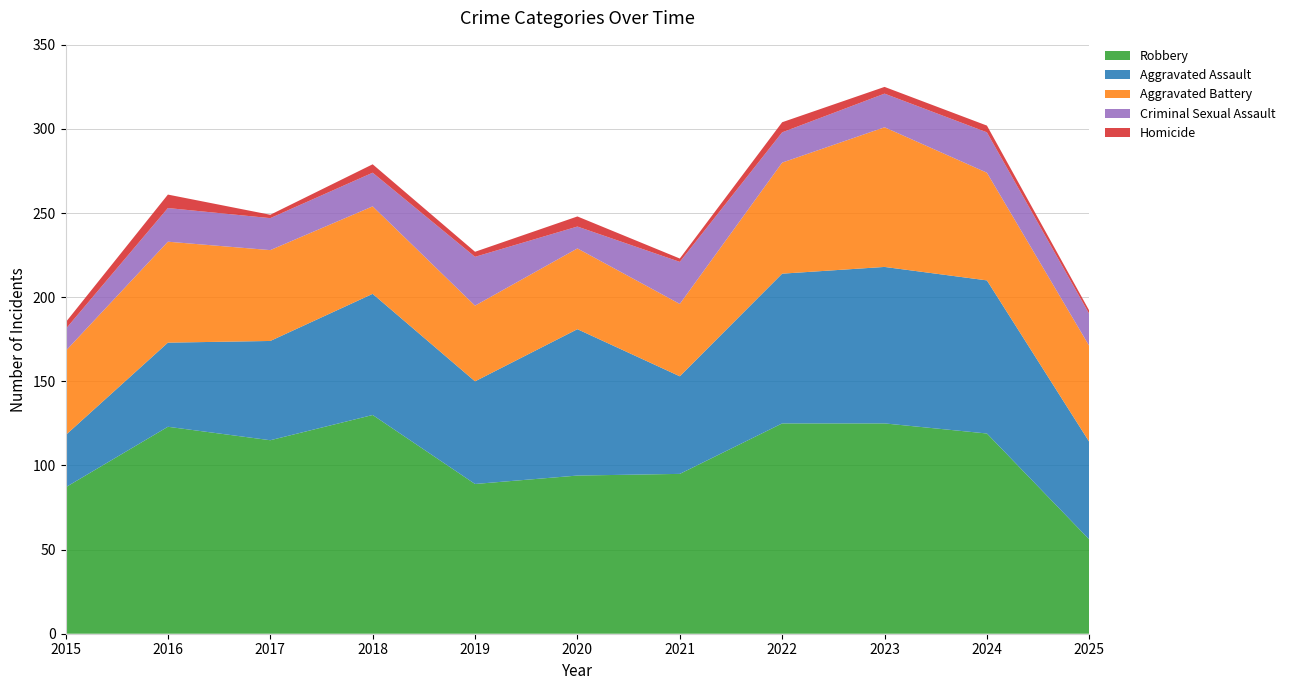

Reading right to left, list all the values displayed in this chart.

Aggravated Assault: 2025=58	2024=91	2023=93	2022=89	2021=58	2020=87	2019=61	2018=72	2017=59	2016=50	2015=31
Aggravated Battery: 2025=57	2024=64	2023=83	2022=66	2021=43	2020=48	2019=45	2018=52	2017=54	2016=60	2015=50
Criminal Sexual Assault: 2025=19	2024=24	2023=20	2022=18	2021=25	2020=13	2019=29	2018=20	2017=19	2016=20	2015=13
Homicide: 2025=2	2024=4	2023=4	2022=6	2021=2	2020=6	2019=3	2018=5	2017=2	2016=8	2015=4
Robbery: 2025=56	2024=119	2023=125	2022=125	2021=95	2020=94	2019=89	2018=130	2017=115	2016=123	2015=87